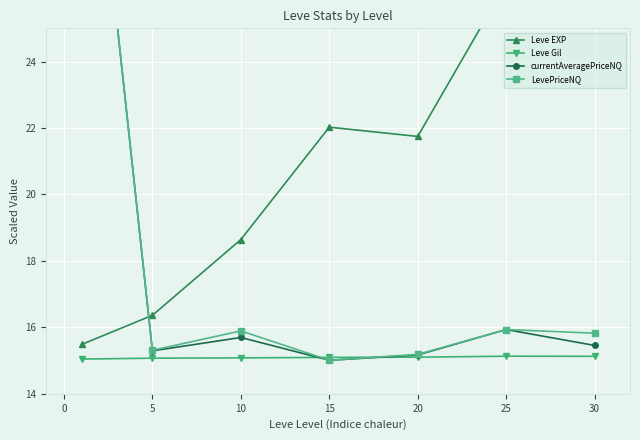

Is it true that Leve Gil equals 15.1 at 10?

True